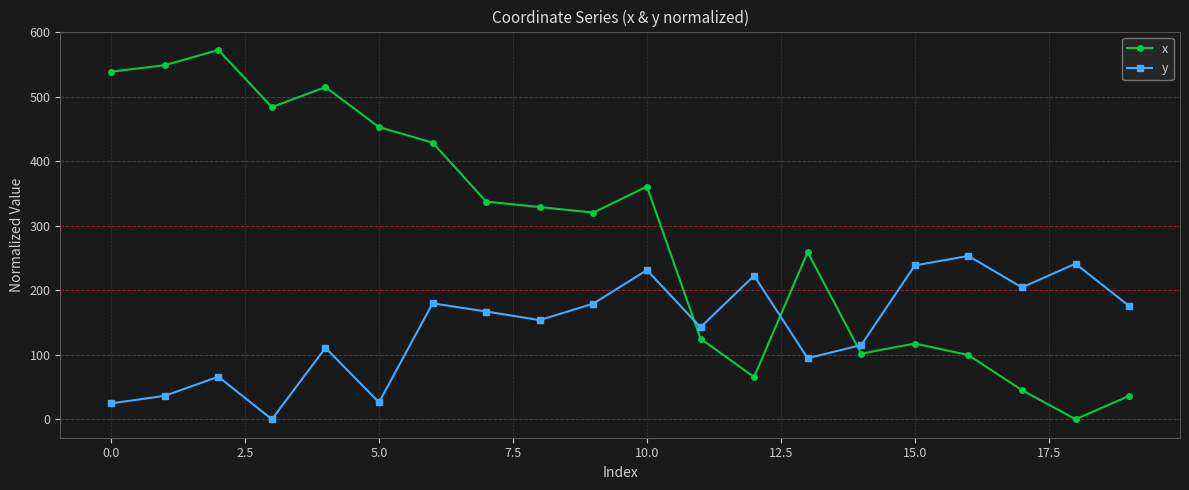

What is the average value of the y series?

143.1